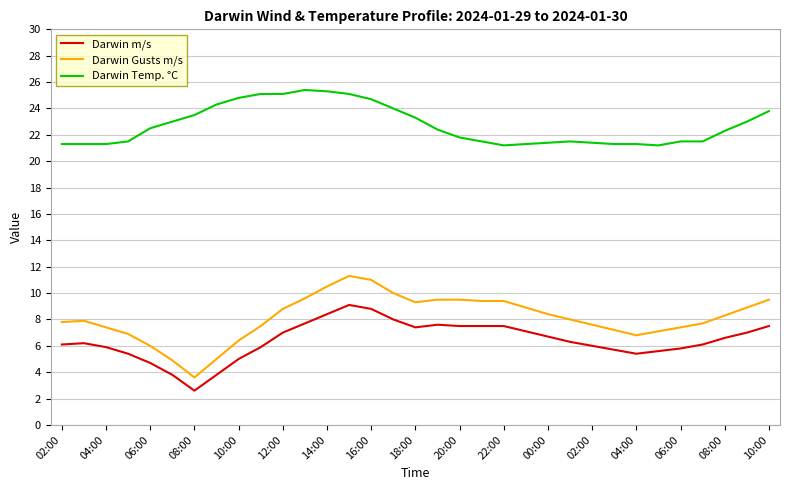

Which series has the largest total across all categories?

Darwin Temp. °C